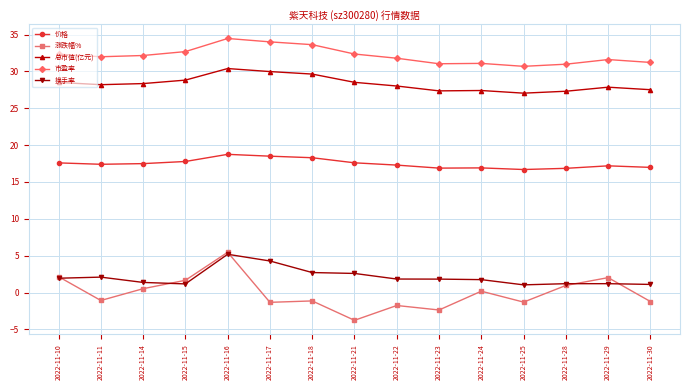

Is the value of 总市值(亿元) at 2022-11-29 greater than the value of 市盈率 at 2022-11-30?

No